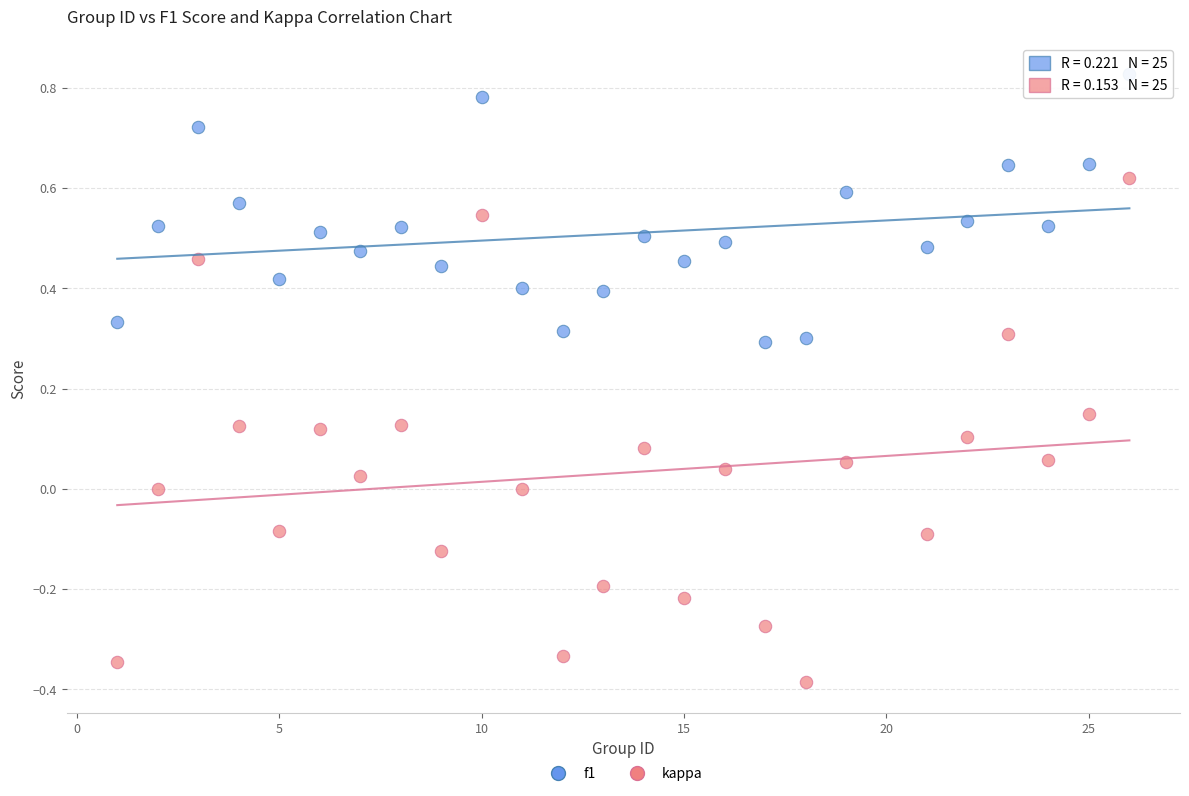

What are all the series names shown in the legend?

f1, kappa